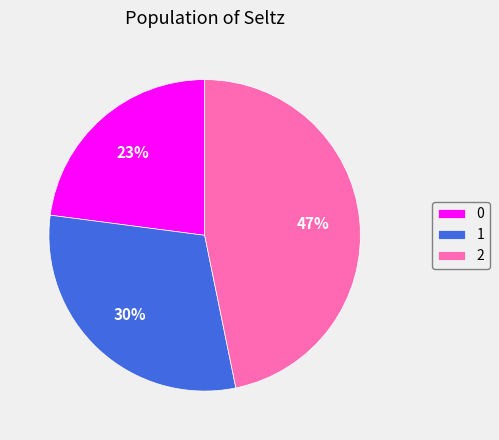

What percentage is the 1 slice, to the nearest percent?

30%